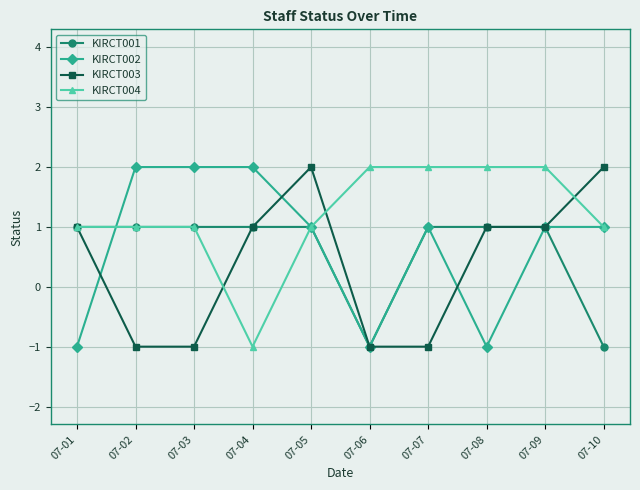

At which label does KIRCT004 reach its minimum?

07-04